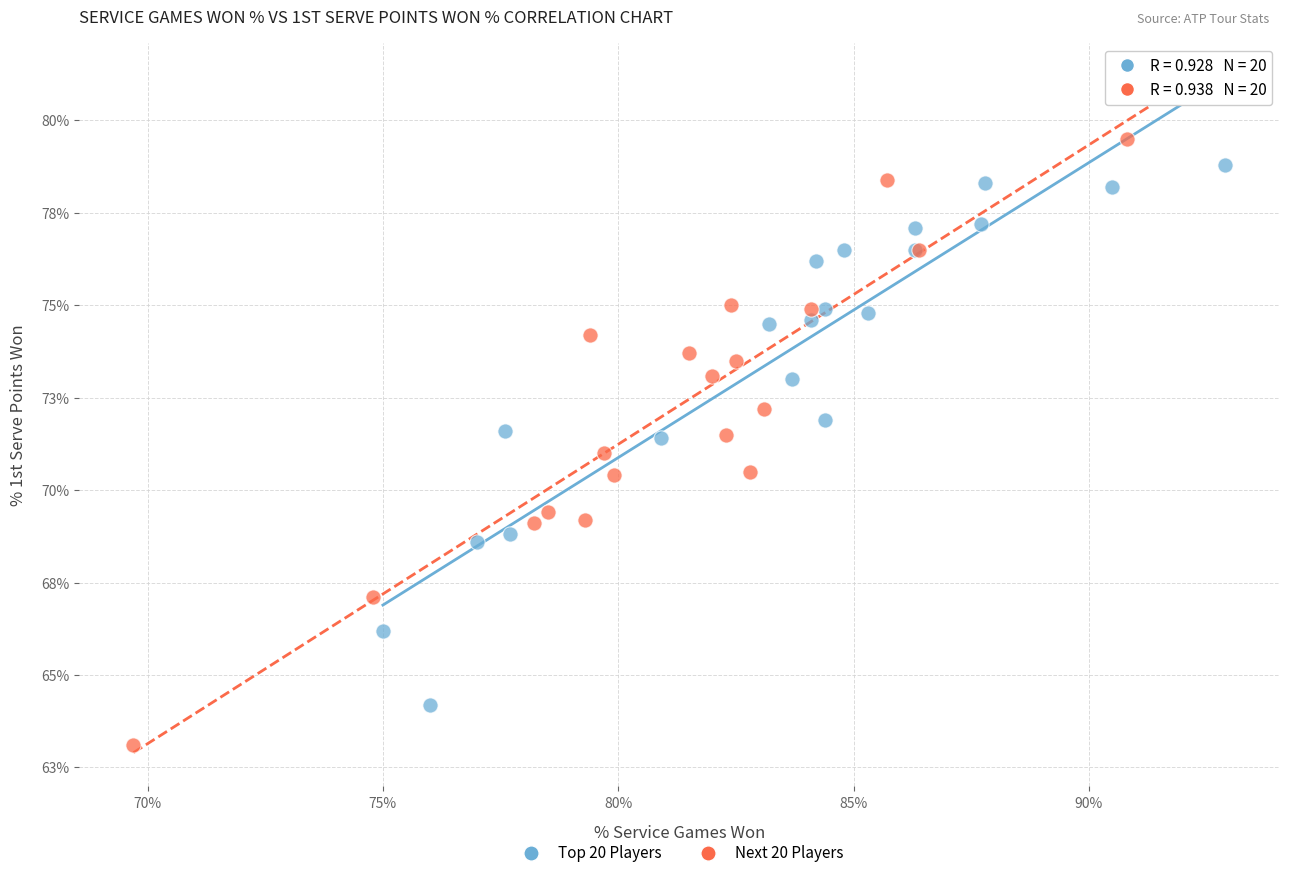

Which series contains the highest Y value?

Next 20 Players